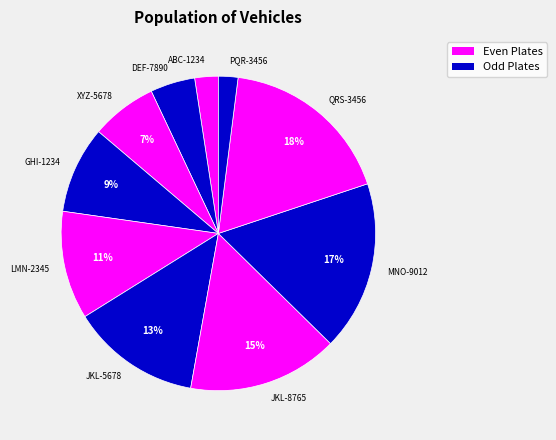

Combined, do JKL-5678 and QRS-3456 account for over 50%?

No